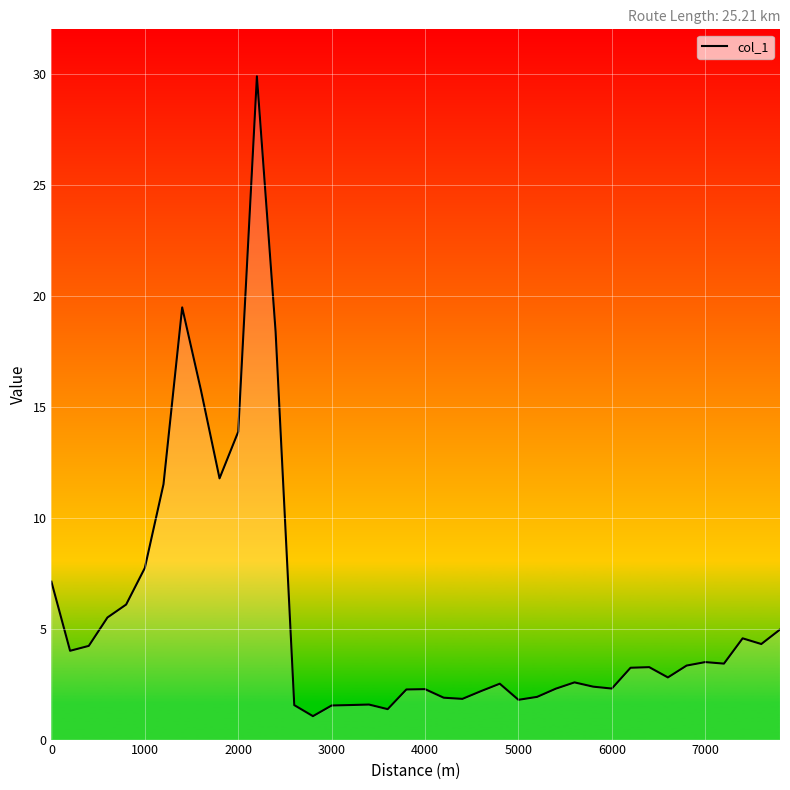

What is the difference between the maximum and minimum values?

28.8